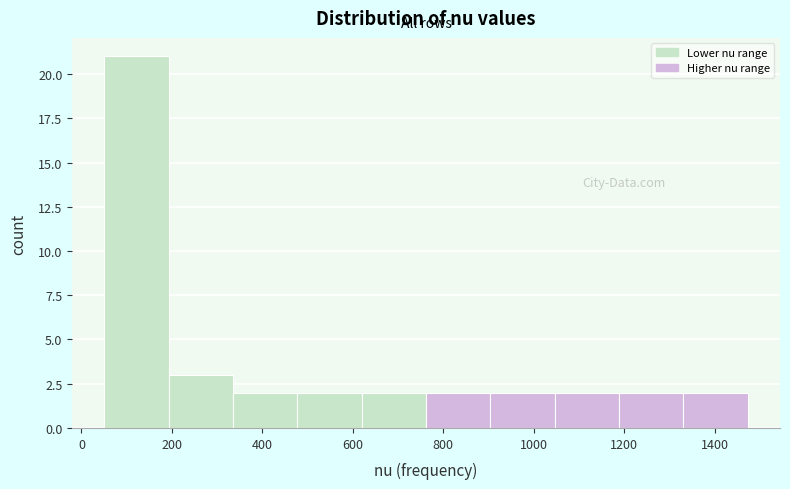

Reading left to right, list every bar in this chart as the range it spans on the x-axis followed by its height. Neither the bar edges nor the heights are printed on the chart, so give them approximately, as read against the axes.

60 to 200: 21
200 to 340: 3
340 to 480: 2
480 to 620: 2
620 to 760: 2
760 to 900: 2
900 to 1040: 2
1040 to 1180: 2
1180 to 1340: 2
1340 to 1480: 2